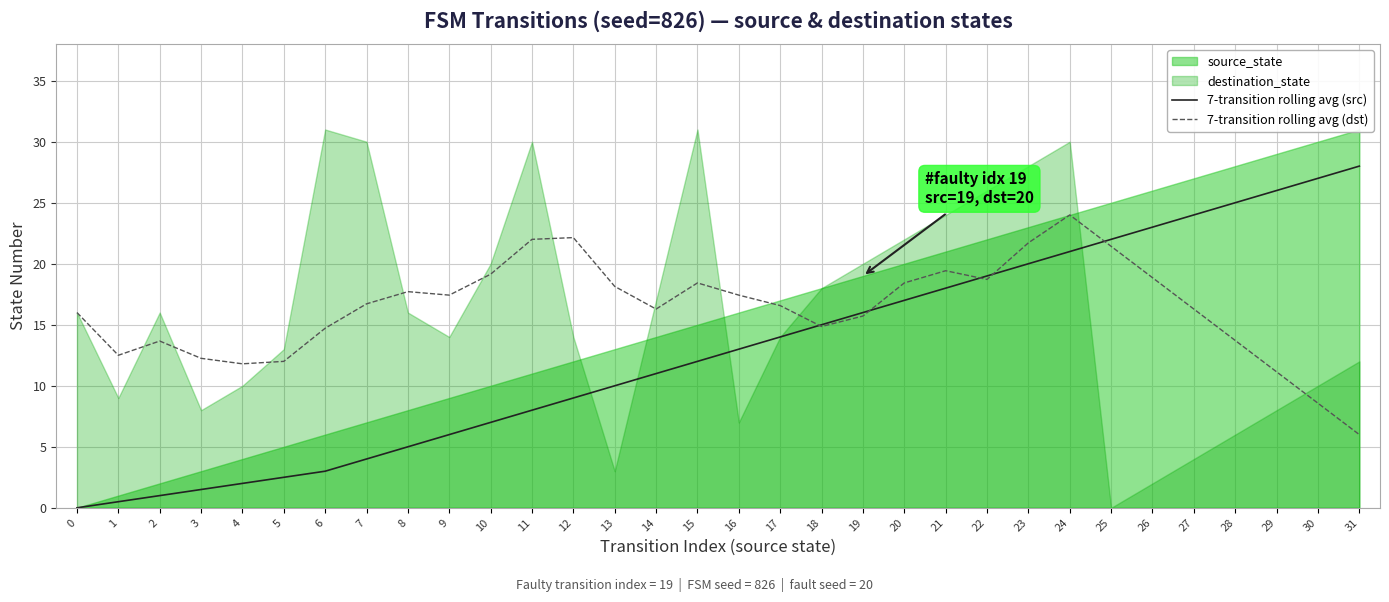

At which label is 7-transition rolling avg (dst) closest to 15?

18